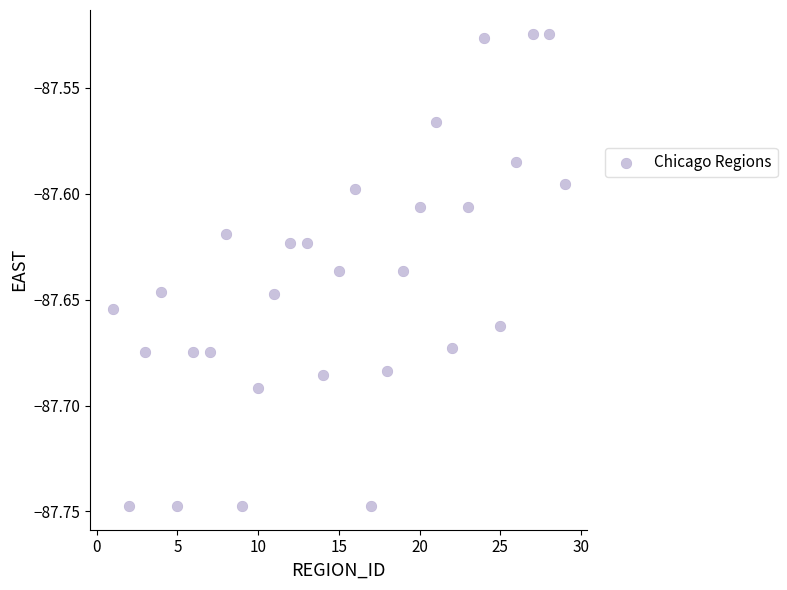

What is the range of X values (max minus min)?

28.0